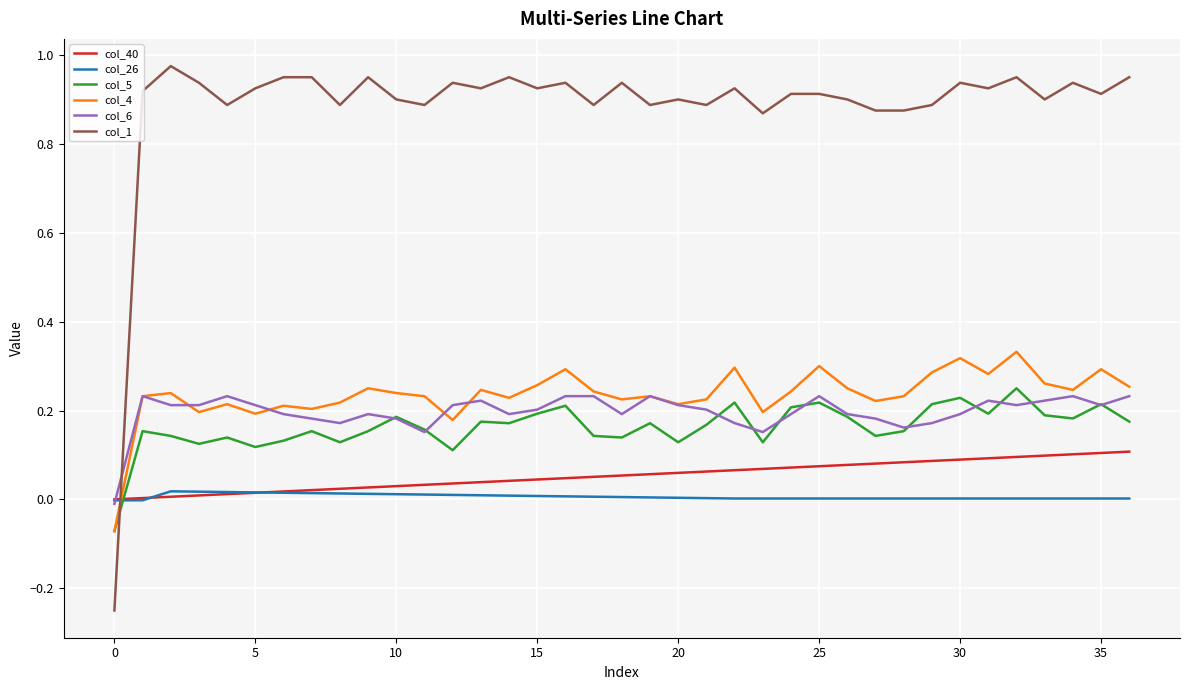

True or false: col_26 and col_5 intersect in this chart.

True